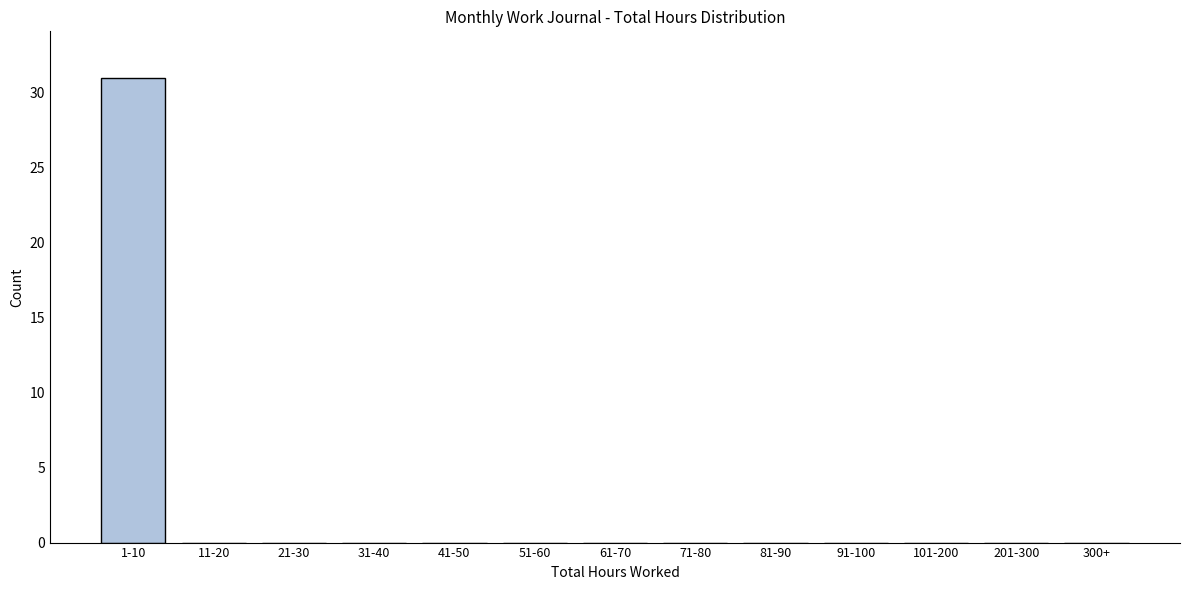

Reading right to left, transcribe all the data shown in this chart.

300+=0	201-300=0	101-200=0	91-100=0	81-90=0	71-80=0	61-70=0	51-60=0	41-50=0	31-40=0	21-30=0	11-20=0	1-10=31